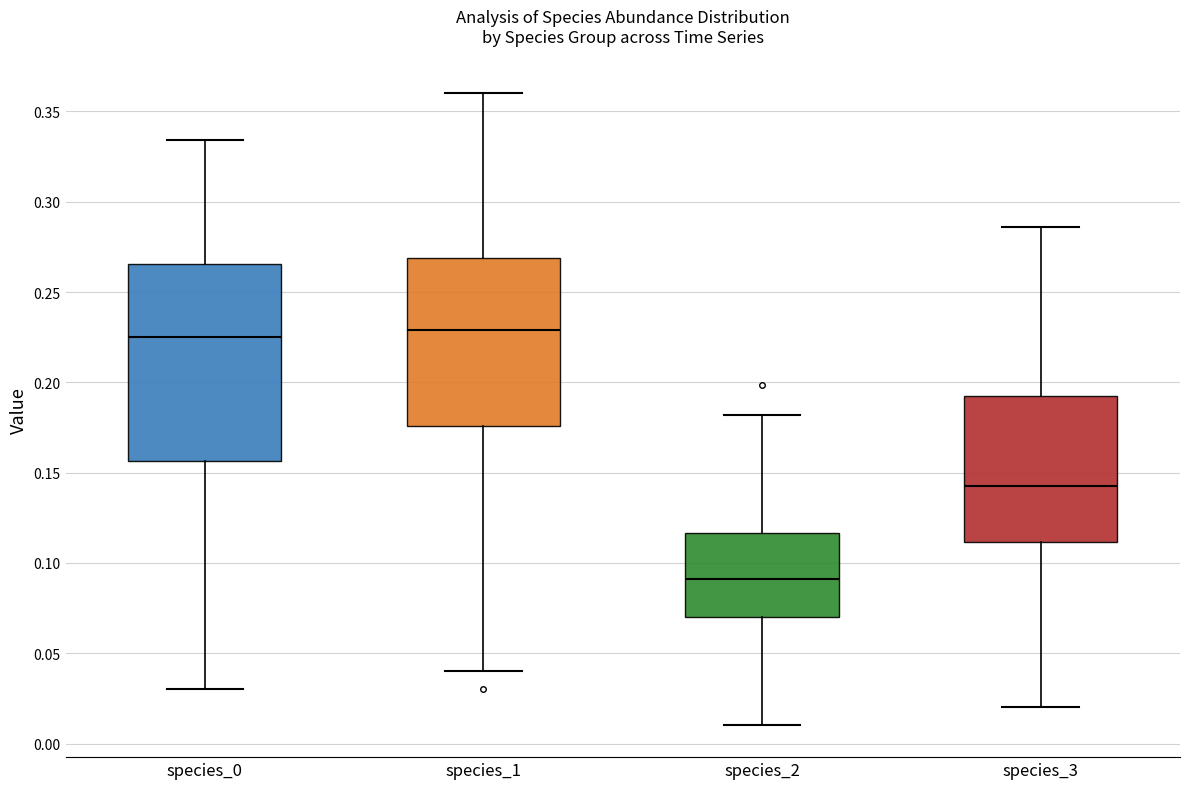

Reading left to right, transcribe this box plot: for each box, give where its median line is, the range the box spans, and where its two whiskers end, as read against the y-axis. The values are not printed on the chart, so give them approximately, as read against the axis.

species_0: median 0.225, box 0.155 to 0.265, whiskers 0.030 to 0.335
species_1: median 0.230, box 0.175 to 0.270, whiskers 0.040 to 0.360
species_2: median 0.090, box 0.070 to 0.115, whiskers 0.010 to 0.180
species_3: median 0.140, box 0.110 to 0.190, whiskers 0.020 to 0.285